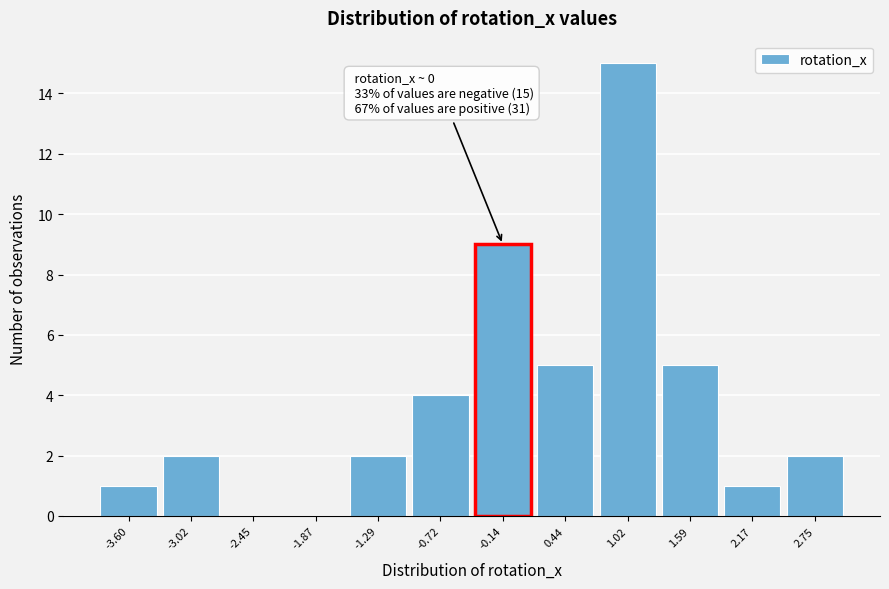

Over which range of the x-axis is the bar tallest?

0.7 to 1.3